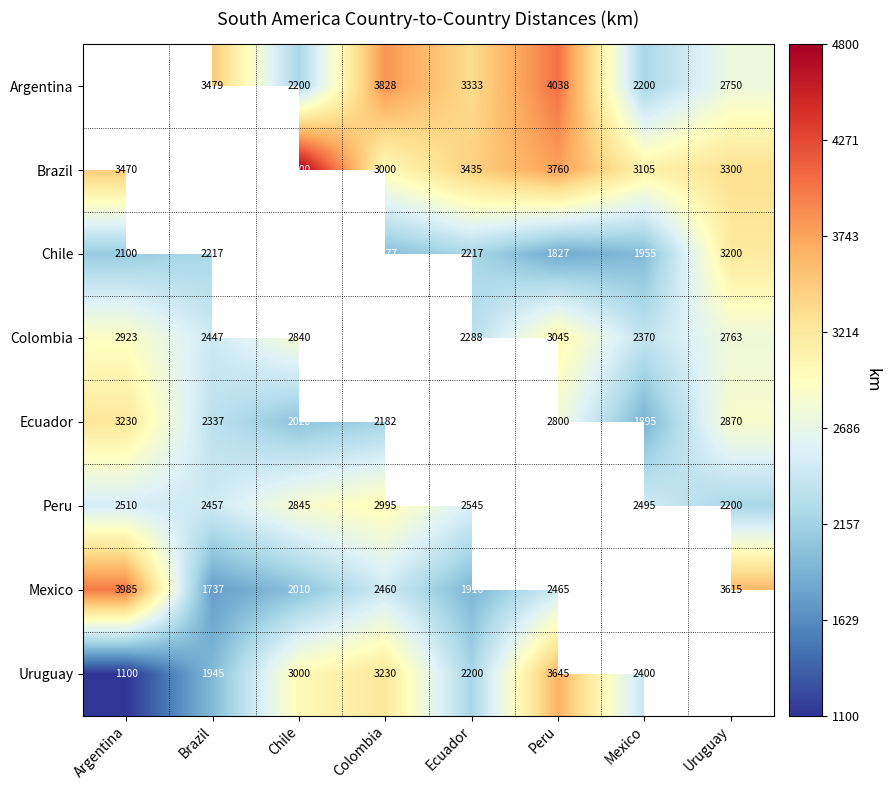

True or false: Colombia has a value of -1918 at Colombia.

False